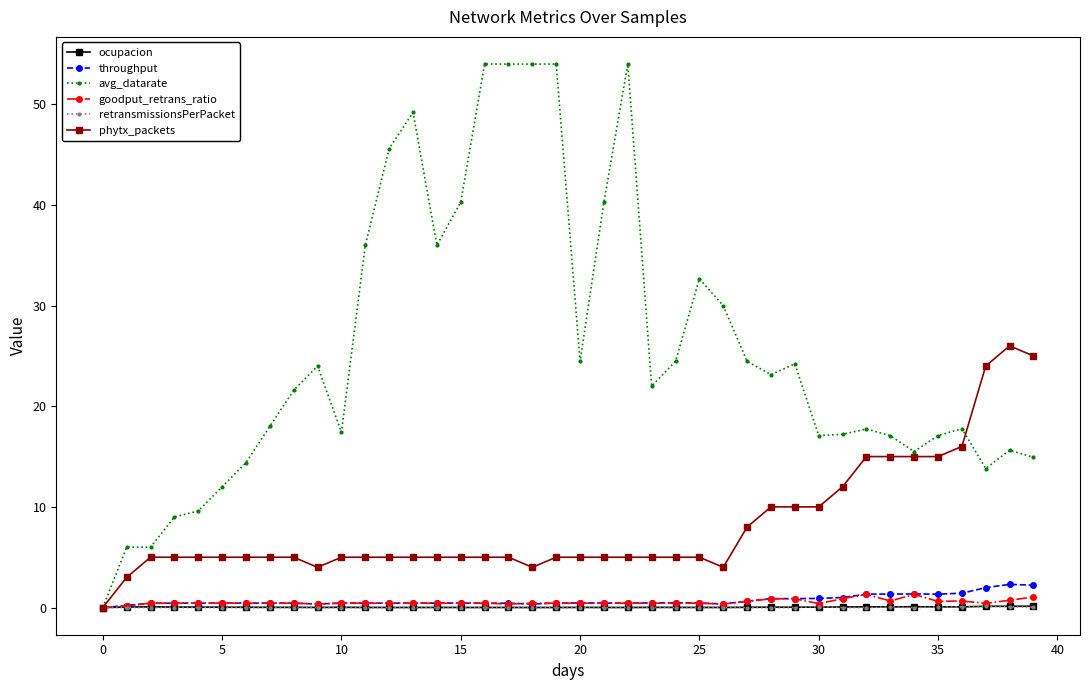

Which series has the largest range (max minus min)?

avg_datarate